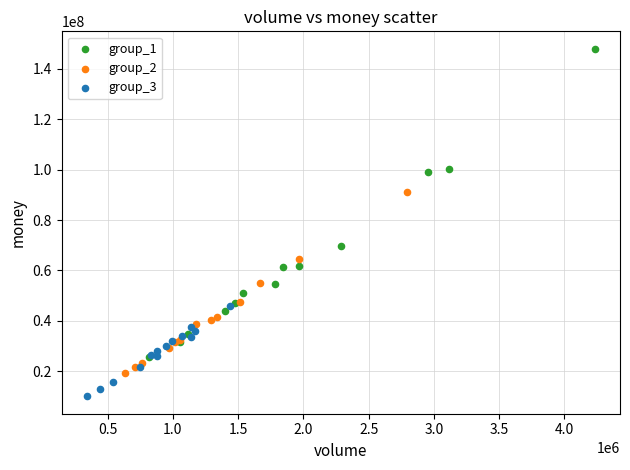

Which series reaches the maximum Y coordinate?

group_1